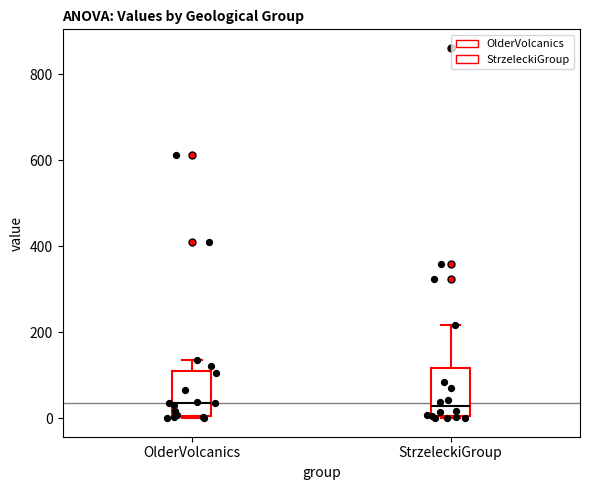

Reading left to right, transcribe this box plot: for each box, give where its median line is, the range the box spans, and where its two whiskers end, as read against the y-axis. The values are not printed on the chart, so give them approximately, as read against the axis.

OlderVolcanics: median 40, box 0 to 120, whiskers 0 (just below the box's lower edge) to 140
StrzeleckiGroup: median 20, box 0 to 120, whiskers 0 to 220